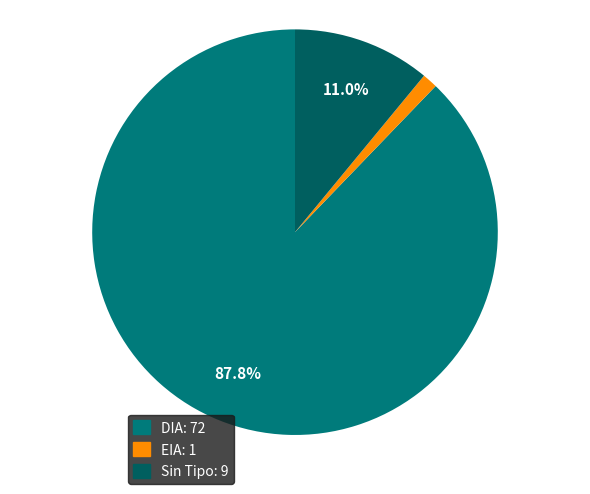

Count the number of slices in the pie.

3